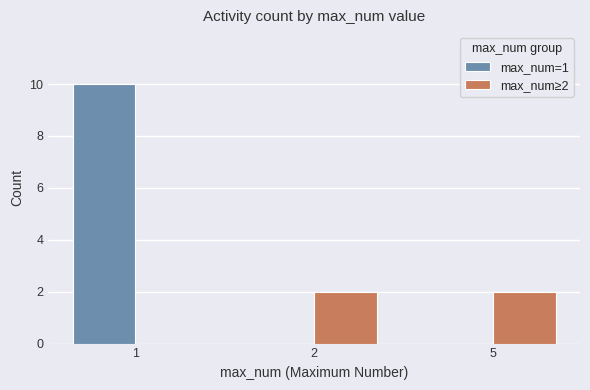

What is the average value of the max_num≥2 series?

1